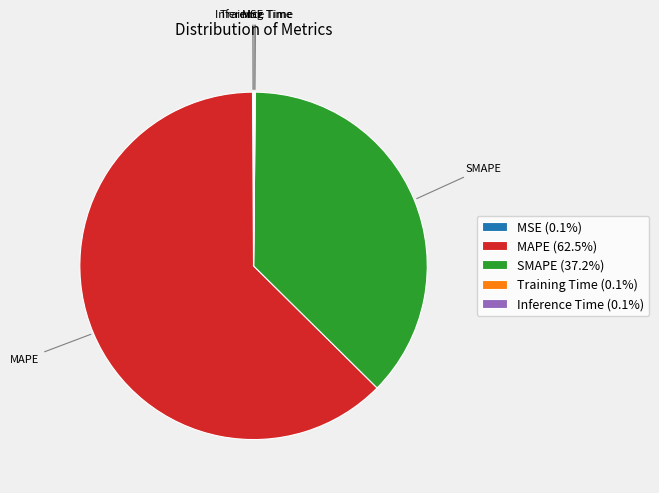

True or false: SMAPE accounts for 49% of the total.

False